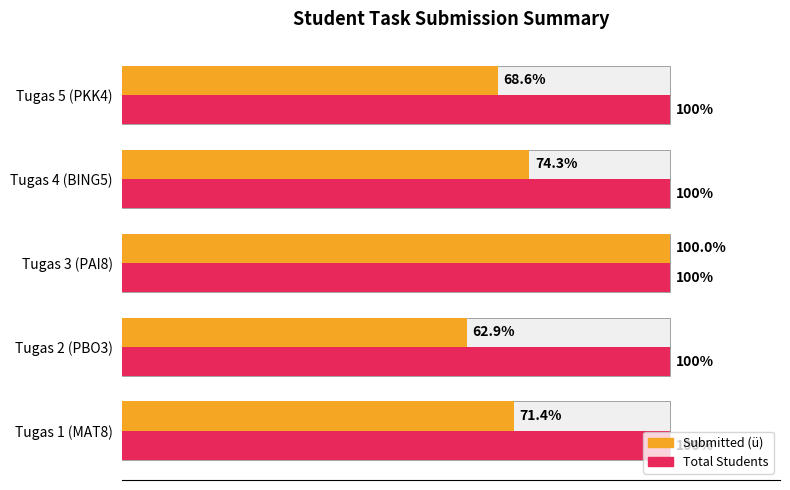

Which series has the largest range (max minus min)?

Submitted (%)